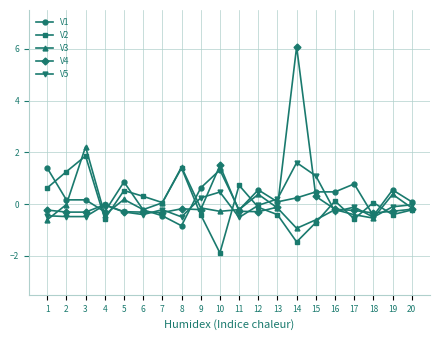

Which label corresponds to the smallest value in the chart?

10